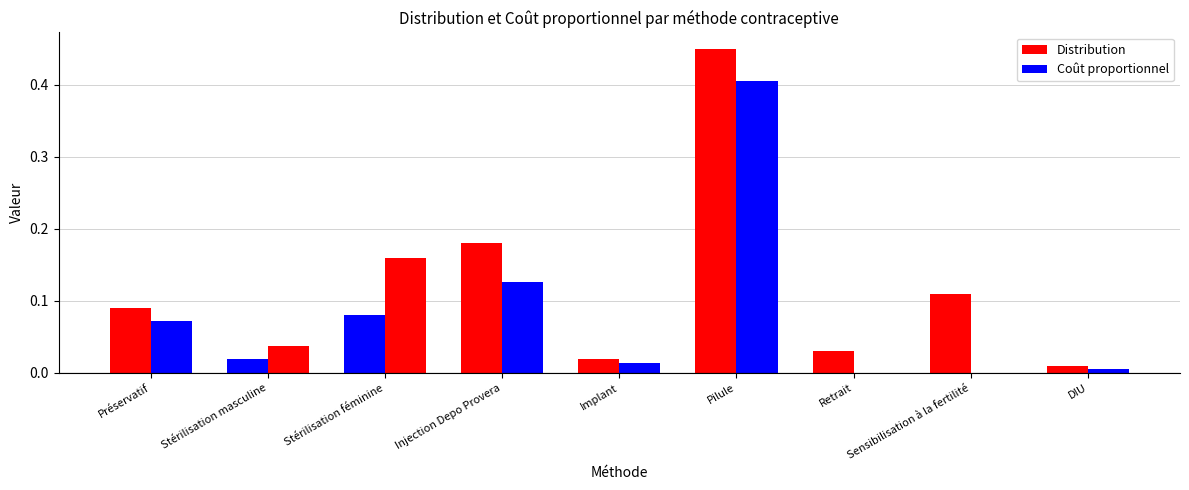

What is the sum of all Distribution values?

1.0